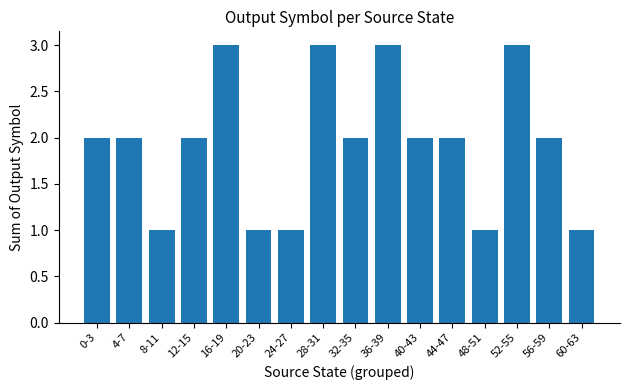

Between 56-59 and 28-31, which is larger?

28-31